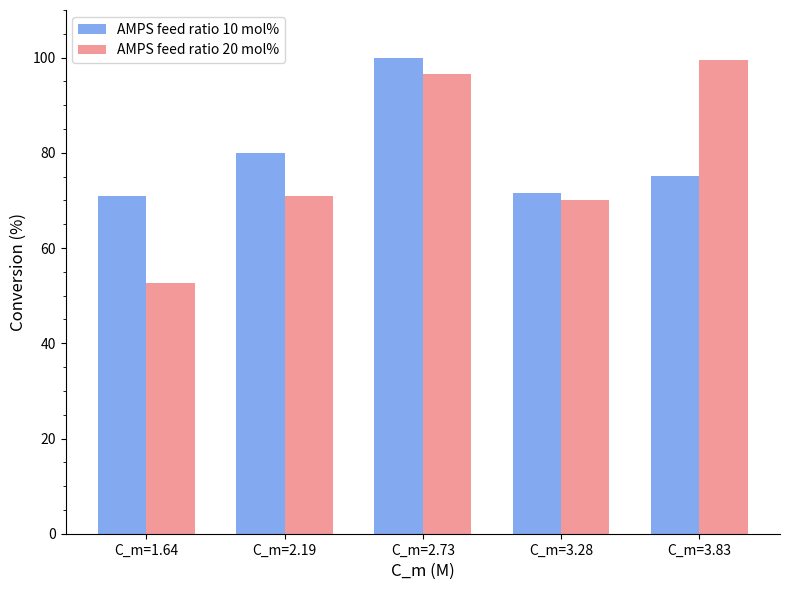

What is the label of the 2nd bar from the left?

C_m=2.19